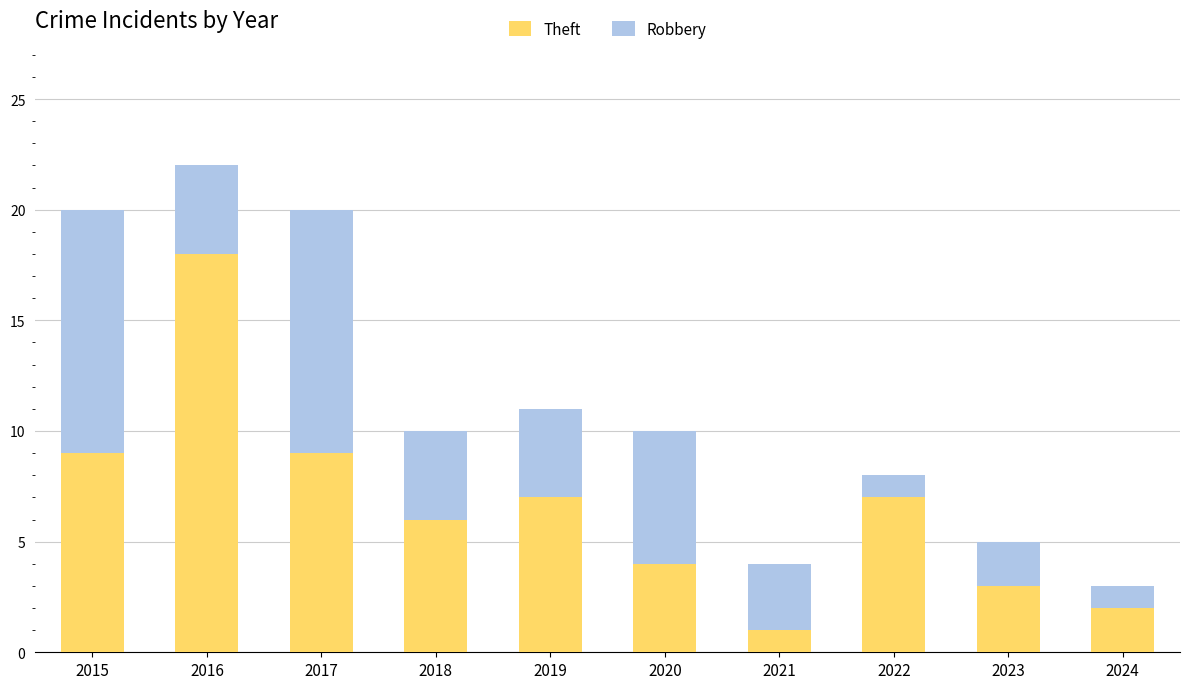

Which category has the highest value in the Theft series?

2016